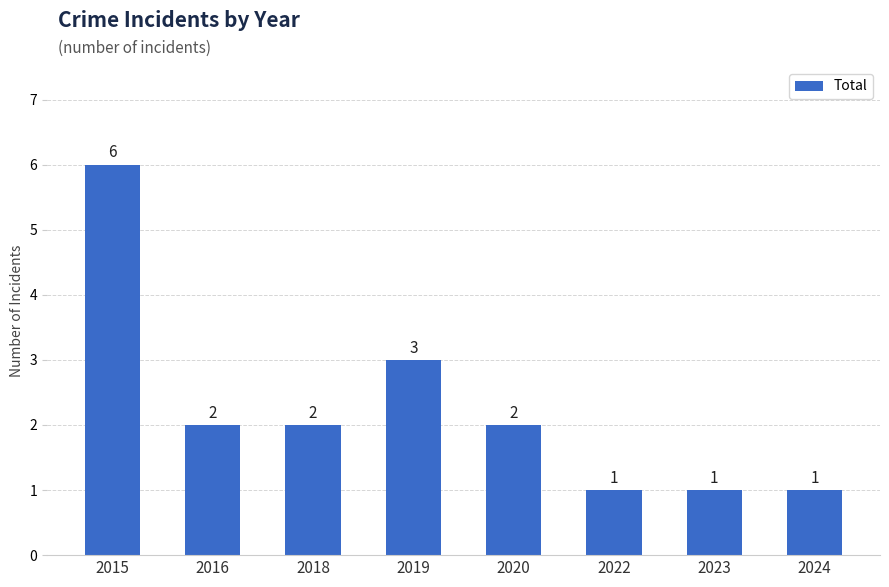

What is the maximum value shown in the chart?

6